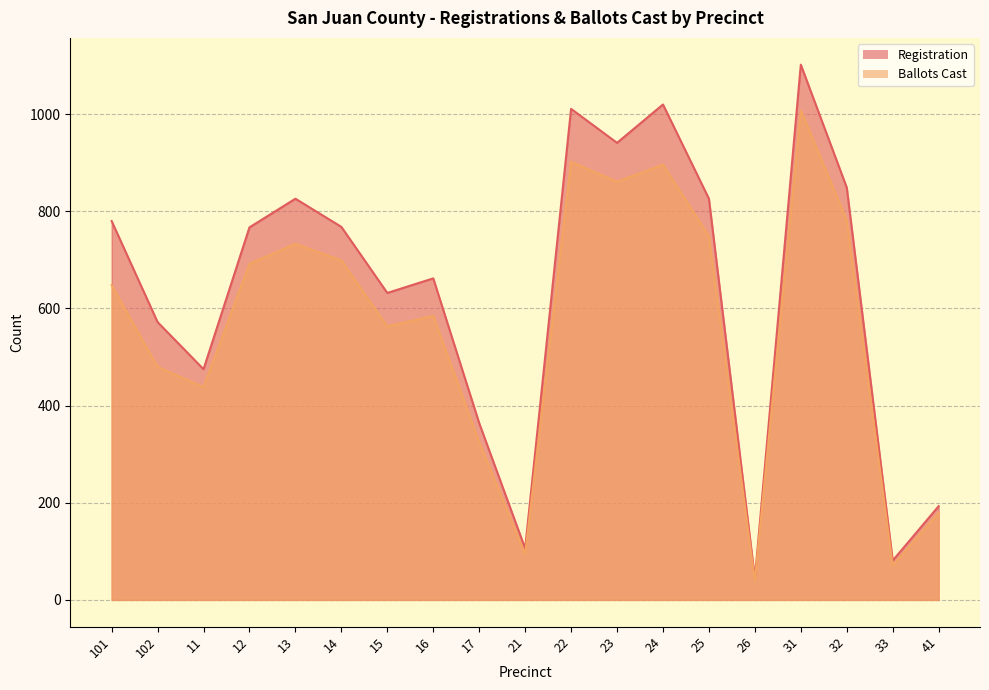

True or false: Registration has a value of 435 at 23.

False